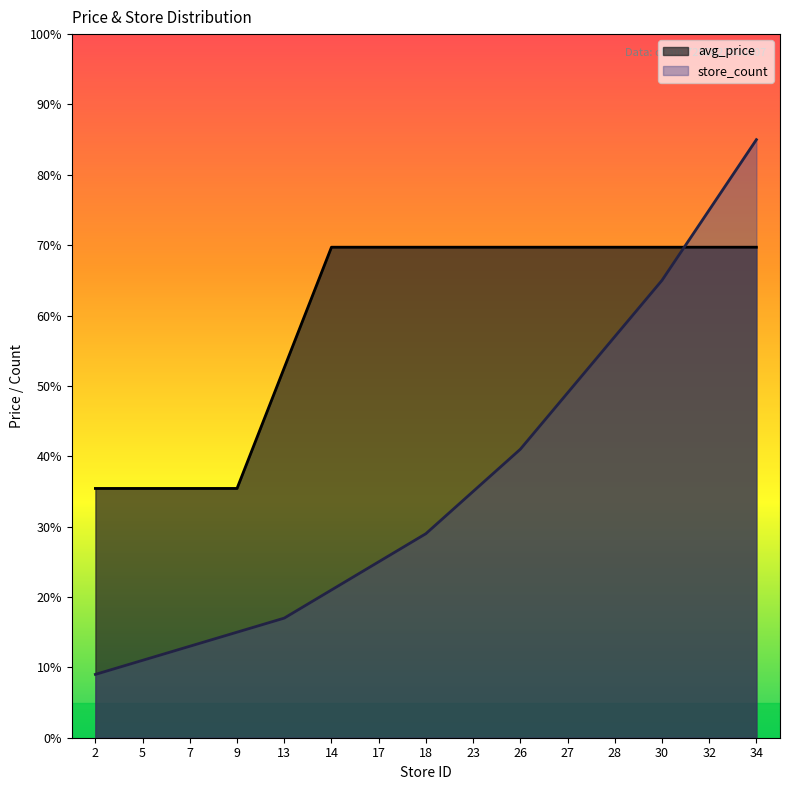

True or false: store_count has a value of 25.0 at 17.

True